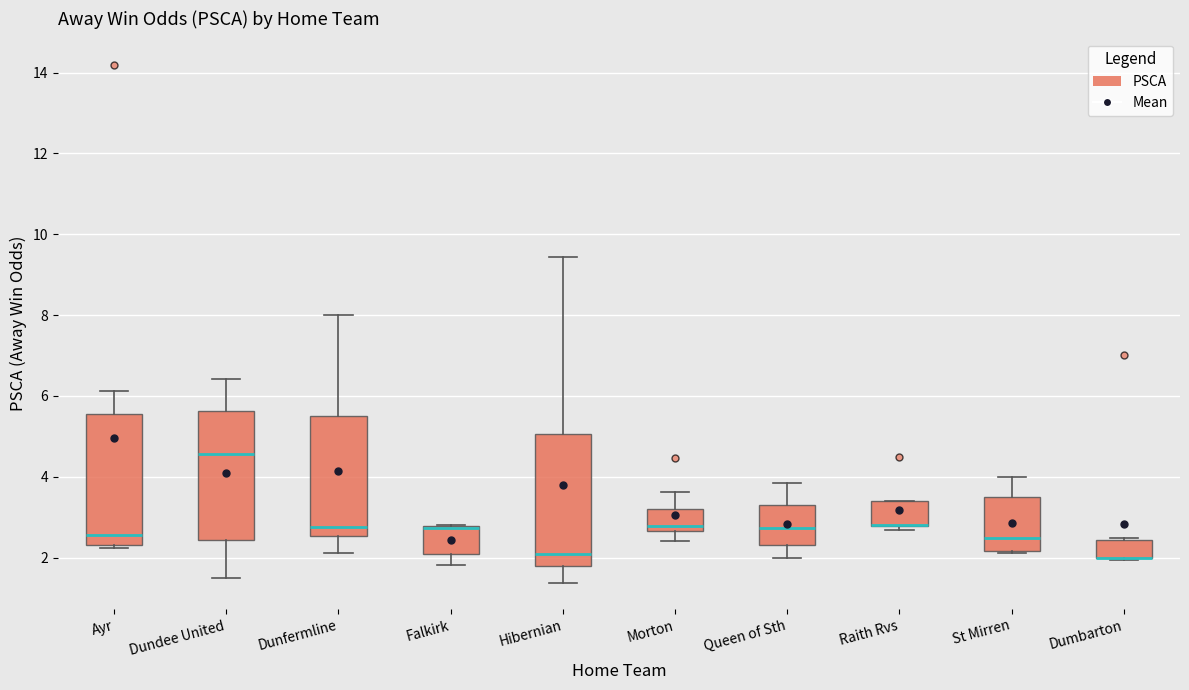

Where is the upper edge of the box for Raith Rvs on the y-axis? The values are not printed on the chart, so give them approximately, as read against the axis.

3.4